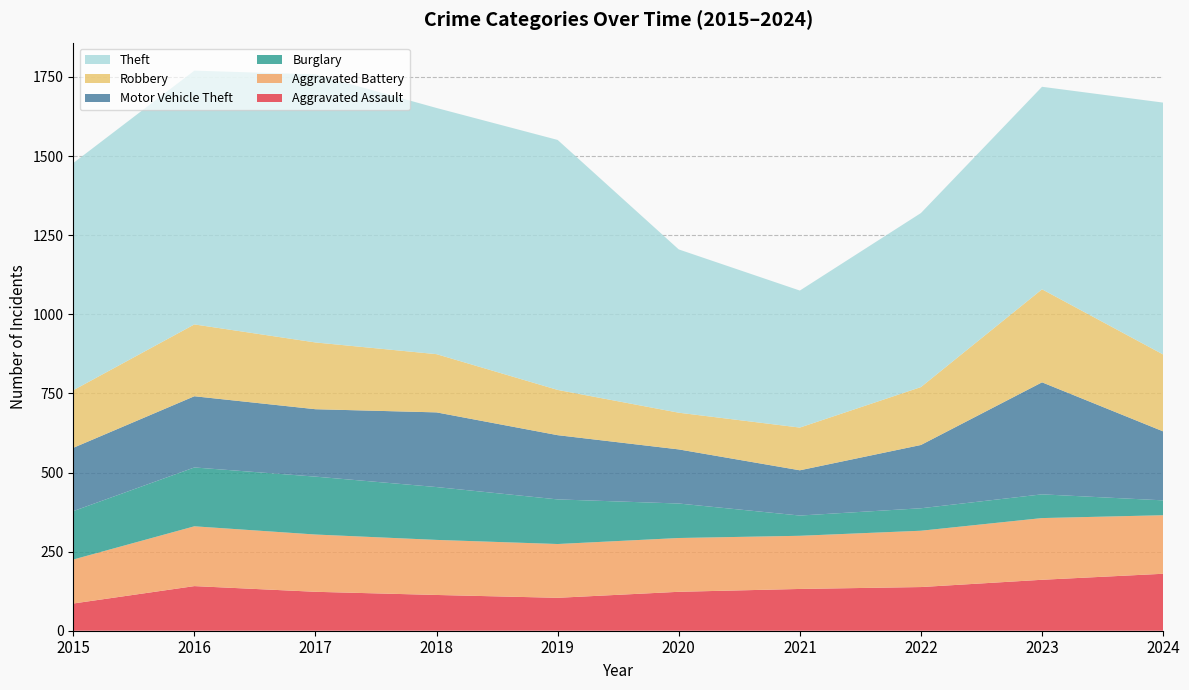

Reading right to left, what are all the values shown in this chart?

Aggravated Assault: 2024=180	2023=161	2022=138	2021=132	2020=123	2019=104	2018=113	2017=123	2016=141	2015=86
Aggravated Battery: 2024=185	2023=195	2022=178	2021=168	2020=170	2019=170	2018=174	2017=181	2016=189	2015=139
Burglary: 2024=47	2023=75	2022=71	2021=64	2020=109	2019=141	2018=167	2017=183	2016=186	2015=153
Motor Vehicle Theft: 2024=218	2023=354	2022=200	2021=143	2020=171	2019=203	2018=236	2017=213	2016=225	2015=200
Robbery: 2024=243	2023=294	2022=183	2021=135	2020=116	2019=143	2018=184	2017=211	2016=227	2015=182
Theft: 2024=796	2023=640	2022=550	2021=433	2020=516	2019=790	2018=778	2017=847	2016=802	2015=718